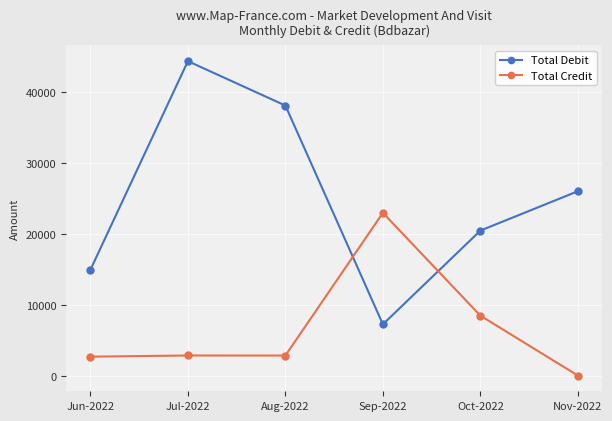

Which label corresponds to the largest value in the chart?

Jul-2022